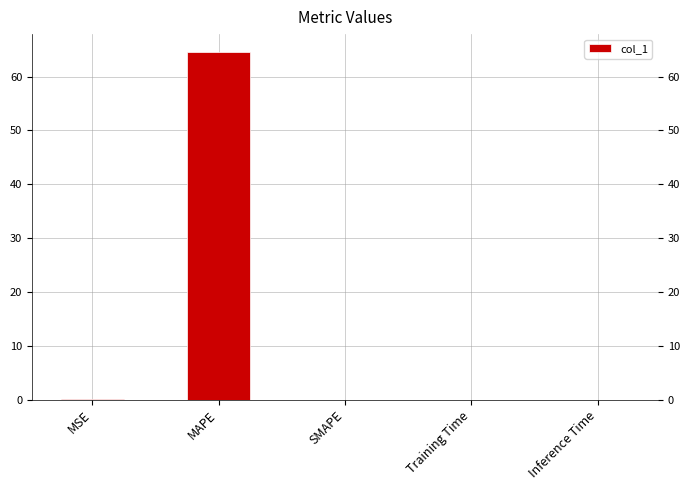

Between MAPE and SMAPE, which is larger?

MAPE